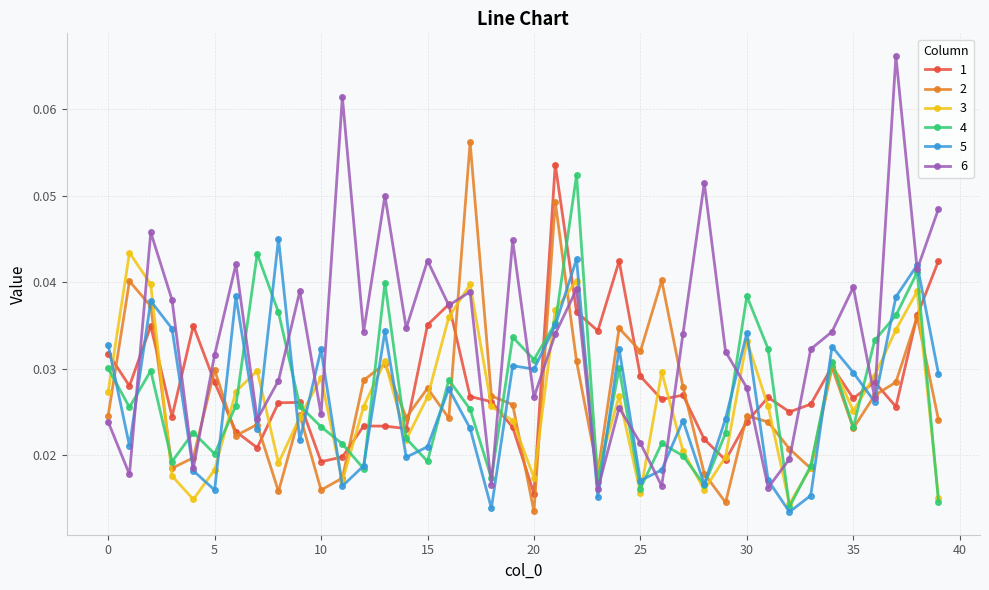

What are all the series names shown in the legend?

1, 2, 3, 4, 5, 6